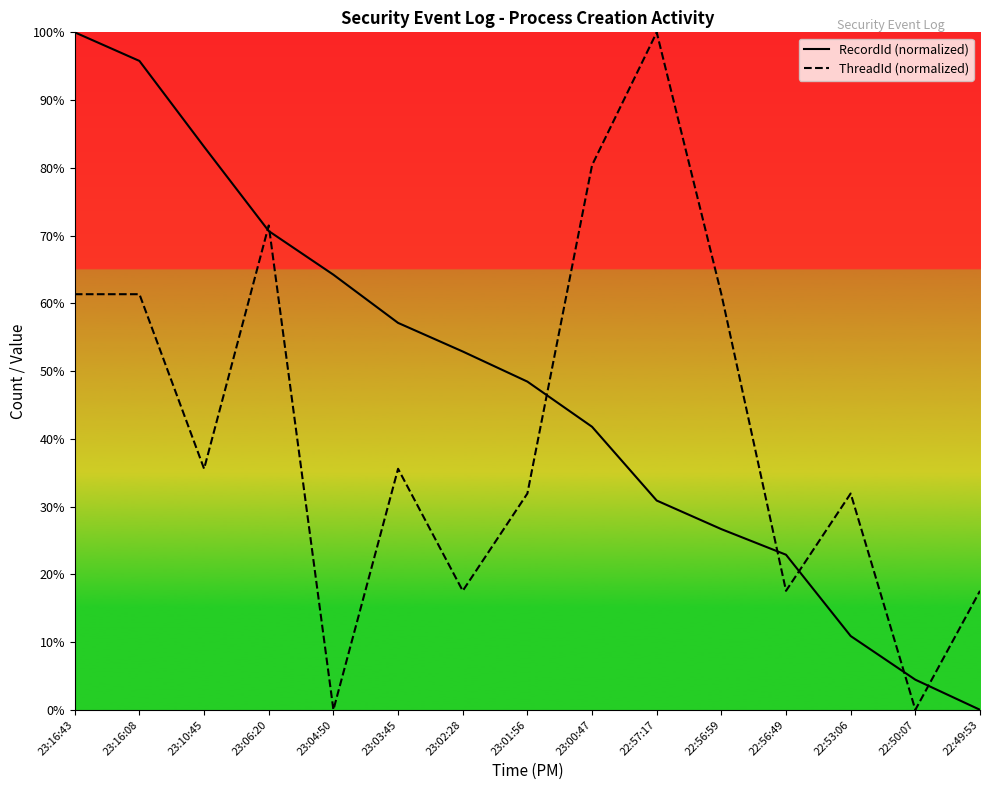

True or false: RecordId (normalized) and ThreadId (normalized) cross at least once.

True